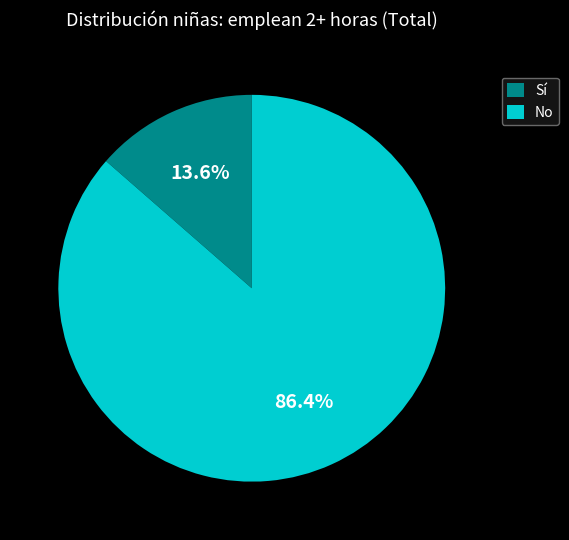

To the nearest percent, what percentage of the pie is No?

86%